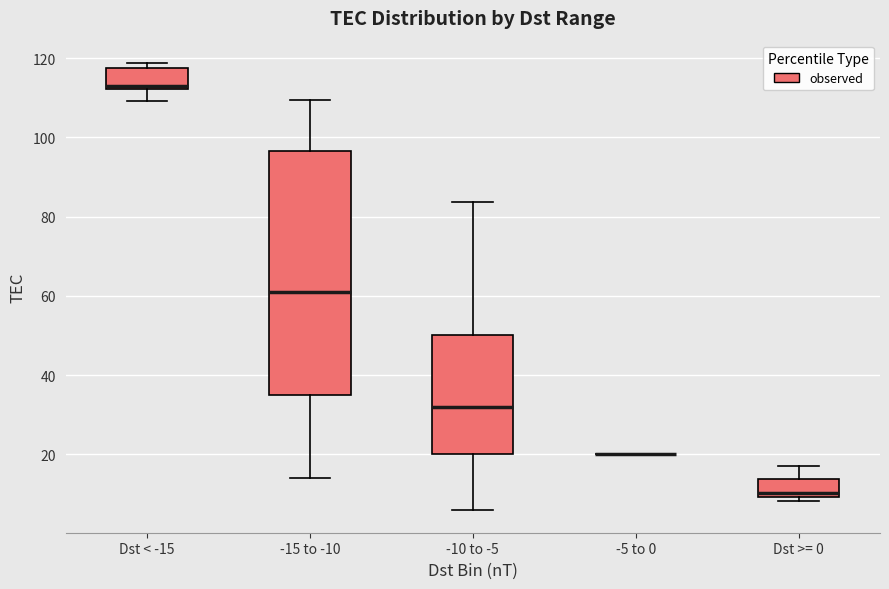

Reading left to right, transcribe this box plot: for each box, give where its median line is, the range the box spans, and where its two whiskers end, as read against the y-axis. The values are not printed on the chart, so give them approximately, as read against the axis.

Dst < -15: median 114, box 112 to 118, whiskers 110 to 118 (just above the box's upper edge)
-15 to -10: median 62, box 36 to 96, whiskers 14 to 110
-10 to -5: median 32, box 20 to 50, whiskers 6 to 84
-5 to 0: box collapsed to a line at 20, whiskers 20 to 20
Dst >= 0: median 10 (just above the box's lower edge), box 10 to 14, whiskers 8 to 18